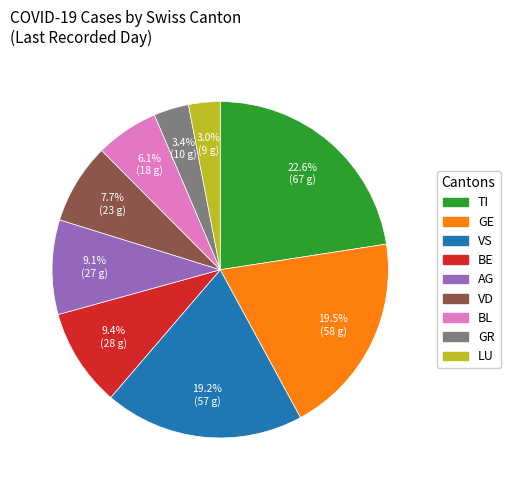

Does any single category account for the majority?

No